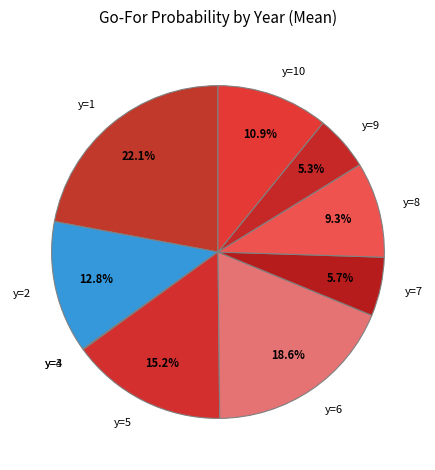

Does y=2 represent more than half of the total?

No